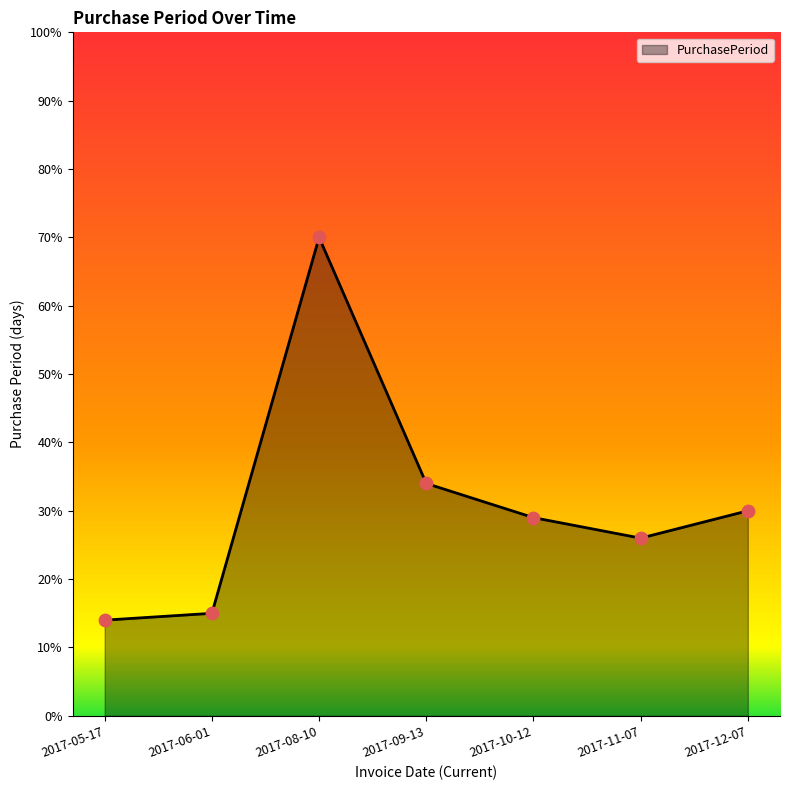

Which has a higher value, 2017-05-17 or 2017-09-13?

2017-09-13